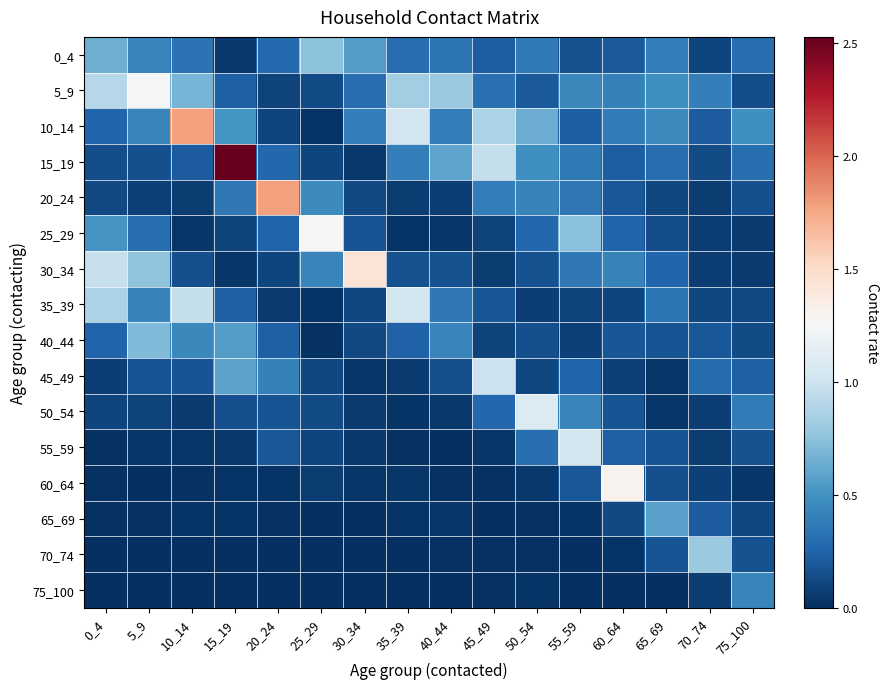

Reading left to right, list all the values displayed in this chart.

0_4: 0_4=0.6	5_9=0.4	10_14=0.3	15_19=0.0	20_24=0.3	25_29=0.7	30_34=0.6	35_39=0.3	40_44=0.3	45_49=0.2	50_54=0.4	55_59=0.2	60_64=0.2	65_69=0.4	70_74=0.1	75_100=0.3
5_9: 0_4=0.9	5_9=1.2	10_14=0.7	15_19=0.2	20_24=0.1	25_29=0.1	30_34=0.3	35_39=0.8	40_44=0.8	45_49=0.3	50_54=0.2	55_59=0.5	60_64=0.4	65_69=0.5	70_74=0.4	75_100=0.1
10_14: 0_4=0.3	5_9=0.4	10_14=1.8	15_19=0.5	20_24=0.1	25_29=0.0	30_34=0.4	35_39=1.0	40_44=0.4	45_49=0.9	50_54=0.6	55_59=0.2	60_64=0.4	65_69=0.5	70_74=0.2	75_100=0.5
15_19: 0_4=0.1	5_9=0.2	10_14=0.2	15_19=2.5	20_24=0.3	25_29=0.1	30_34=0.0	35_39=0.4	40_44=0.6	45_49=1.0	50_54=0.5	55_59=0.4	60_64=0.2	65_69=0.3	70_74=0.1	75_100=0.3
20_24: 0_4=0.1	5_9=0.1	10_14=0.1	15_19=0.4	20_24=1.8	25_29=0.5	30_34=0.1	35_39=0.1	40_44=0.1	45_49=0.4	50_54=0.4	55_59=0.4	60_64=0.2	65_69=0.1	70_74=0.1	75_100=0.2
25_29: 0_4=0.5	5_9=0.3	10_14=0.0	15_19=0.1	20_24=0.2	25_29=1.3	30_34=0.2	35_39=0.0	40_44=0.0	45_49=0.1	50_54=0.3	55_59=0.7	60_64=0.3	65_69=0.1	70_74=0.1	75_100=0.1
30_34: 0_4=1.0	5_9=0.8	10_14=0.2	15_19=0.0	20_24=0.1	25_29=0.4	30_34=1.4	35_39=0.2	40_44=0.2	45_49=0.1	50_54=0.2	55_59=0.4	60_64=0.4	65_69=0.3	70_74=0.1	75_100=0.1
35_39: 0_4=0.9	5_9=0.4	10_14=1.0	15_19=0.2	20_24=0.1	25_29=0.0	30_34=0.1	35_39=1.0	40_44=0.4	45_49=0.2	50_54=0.1	55_59=0.1	60_64=0.1	65_69=0.4	70_74=0.1	75_100=0.1
40_44: 0_4=0.3	5_9=0.7	10_14=0.5	15_19=0.6	20_24=0.2	25_29=0.0	30_34=0.1	35_39=0.2	40_44=0.4	45_49=0.1	50_54=0.2	55_59=0.1	60_64=0.2	65_69=0.2	70_74=0.2	75_100=0.1
45_49: 0_4=0.1	5_9=0.2	10_14=0.2	15_19=0.6	20_24=0.4	25_29=0.1	30_34=0.0	35_39=0.1	40_44=0.1	45_49=1.0	50_54=0.1	55_59=0.3	60_64=0.1	65_69=0.0	70_74=0.3	75_100=0.2
50_54: 0_4=0.1	5_9=0.1	10_14=0.1	15_19=0.2	20_24=0.2	25_29=0.1	30_34=0.1	35_39=0.0	40_44=0.0	45_49=0.3	50_54=1.1	55_59=0.4	60_64=0.2	65_69=0.0	70_74=0.1	75_100=0.4
55_59: 0_4=0.0	5_9=0.0	10_14=0.0	15_19=0.0	20_24=0.2	25_29=0.1	30_34=0.0	35_39=0.0	40_44=0.0	45_49=0.0	50_54=0.3	55_59=1.0	60_64=0.2	65_69=0.2	70_74=0.1	75_100=0.2
60_64: 0_4=0.0	5_9=0.0	10_14=0.0	15_19=0.0	20_24=0.0	25_29=0.1	30_34=0.0	35_39=0.0	40_44=0.0	45_49=0.0	50_54=0.0	55_59=0.2	60_64=1.3	65_69=0.2	70_74=0.1	75_100=0.0
65_69: 0_4=0.0	5_9=0.0	10_14=0.0	15_19=0.0	20_24=0.0	25_29=0.0	30_34=0.0	35_39=0.0	40_44=0.0	45_49=0.0	50_54=0.0	55_59=0.0	60_64=0.1	65_69=0.6	70_74=0.2	75_100=0.1
70_74: 0_4=0.0	5_9=0.0	10_14=0.0	15_19=0.0	20_24=0.0	25_29=0.0	30_34=0.0	35_39=0.0	40_44=0.0	45_49=0.0	50_54=0.0	55_59=0.0	60_64=0.0	65_69=0.2	70_74=0.8	75_100=0.2
75_100: 0_4=0.0	5_9=0.0	10_14=0.0	15_19=0.0	20_24=0.0	25_29=0.0	30_34=0.0	35_39=0.0	40_44=0.0	45_49=0.0	50_54=0.0	55_59=0.0	60_64=0.0	65_69=0.0	70_74=0.1	75_100=0.4